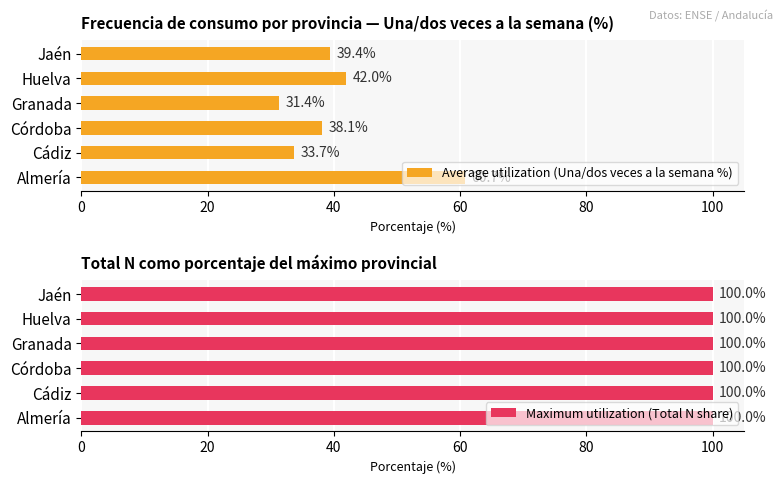

What is the difference between the maximum and second lowest values in the Average utilization (Una/dos veces a la semana %) series?

27.1